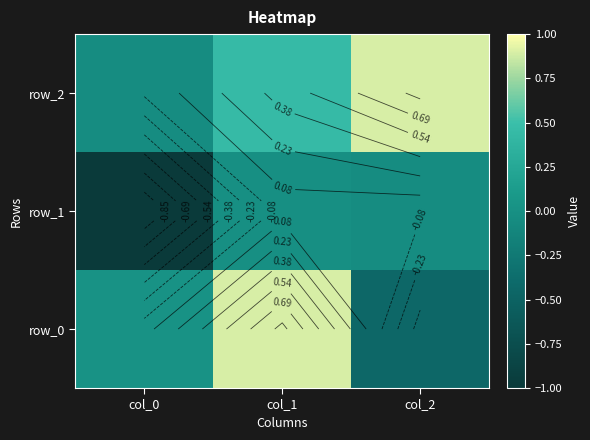

What is the maximum value for row_0?

0.9